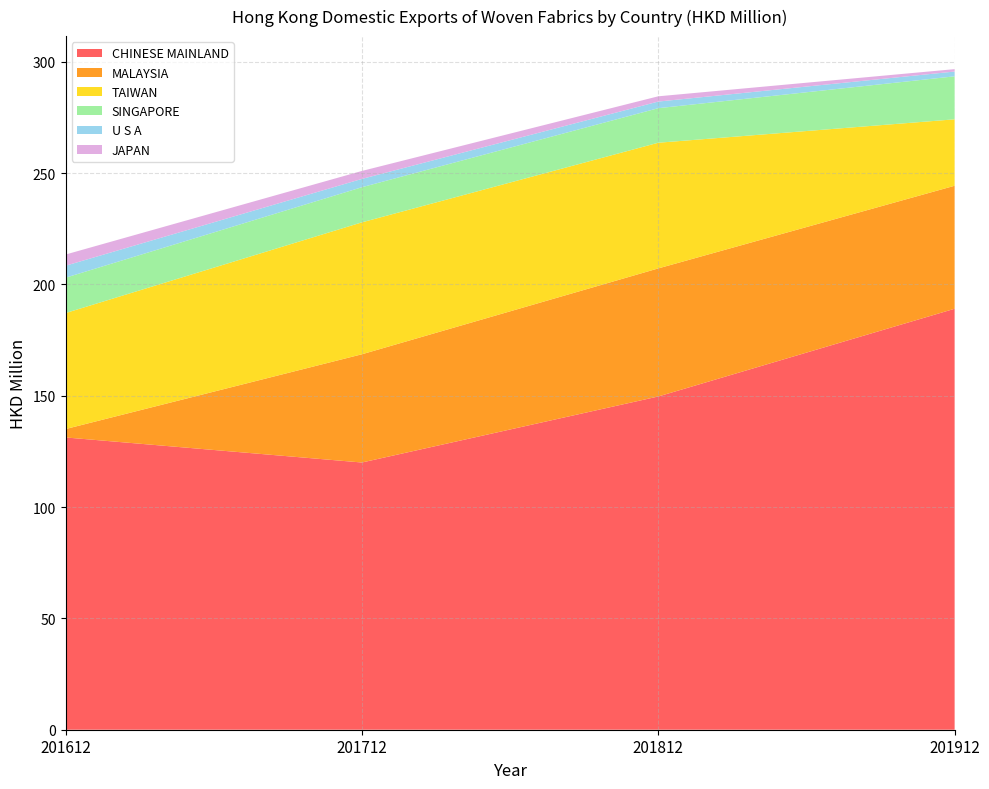

Reading right to left, transcribe all the data shown in this chart.

CHINESE MAINLAND: 189.1	149.7	120.0	131.3
MALAYSIA: 55.2	57.5	48.6	3.8
TAIWAN: 29.8	56.4	59.3	52.1
SINGAPORE: 19.3	15.5	15.8	15.9
U S A: 2.1	3.0	3.7	5.4
JAPAN: 1.1	2.4	3.6	5.0